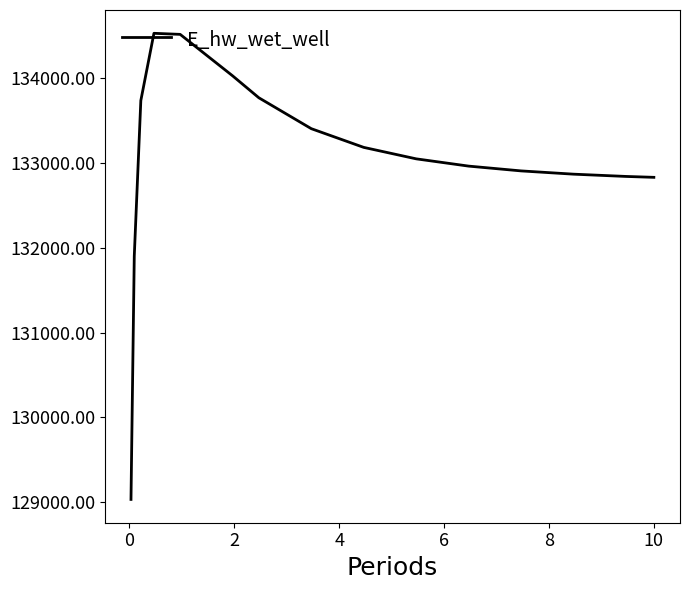

What is the difference between the maximum and minimum values?

5494.0